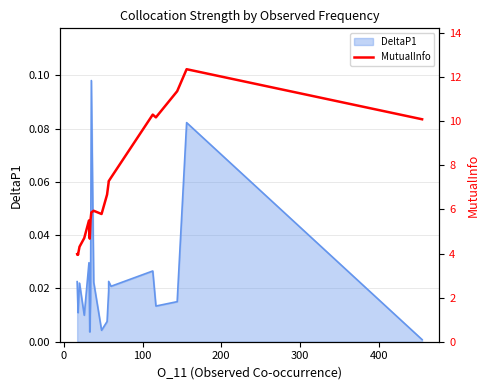

What is the difference between the second highest and minimum values?

7.4